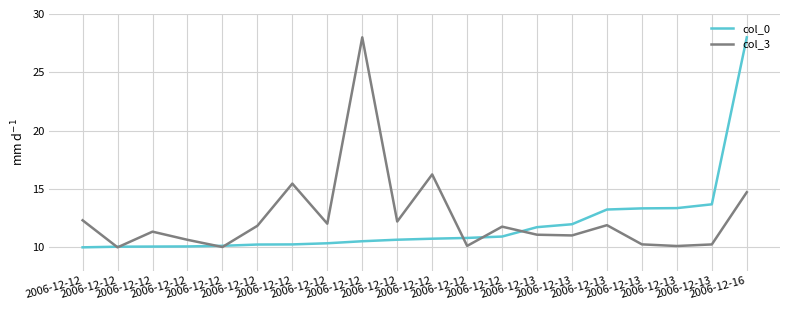

Is the value of col_0 at 2006-12-12 greater than the value of col_3 at 2006-12-13?

No